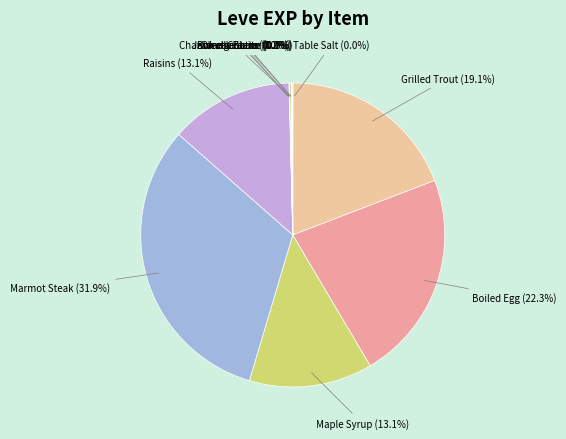

What portion of the pie excludes Raisins?

86.9%